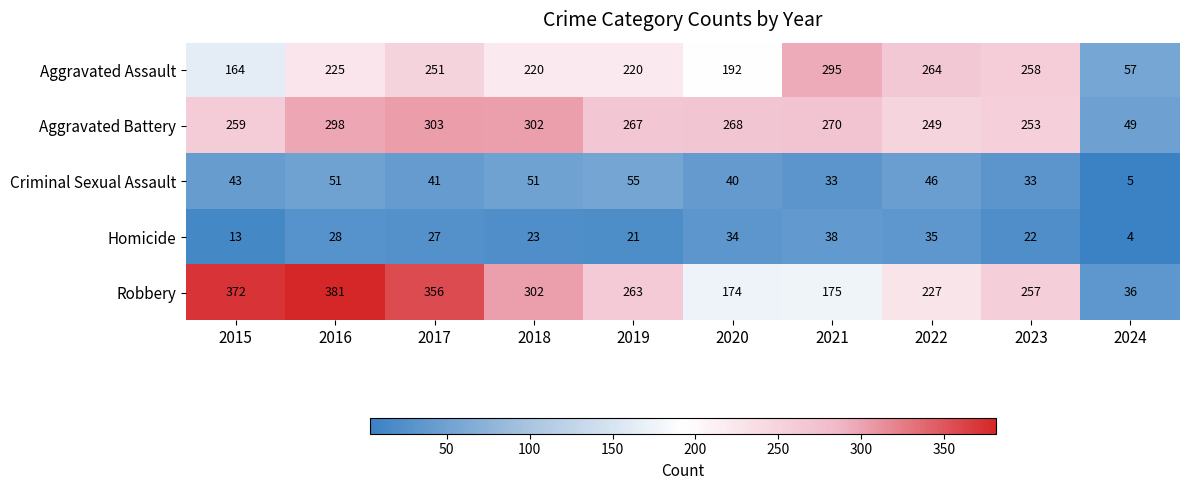

How many distinct data groups are displayed?

5